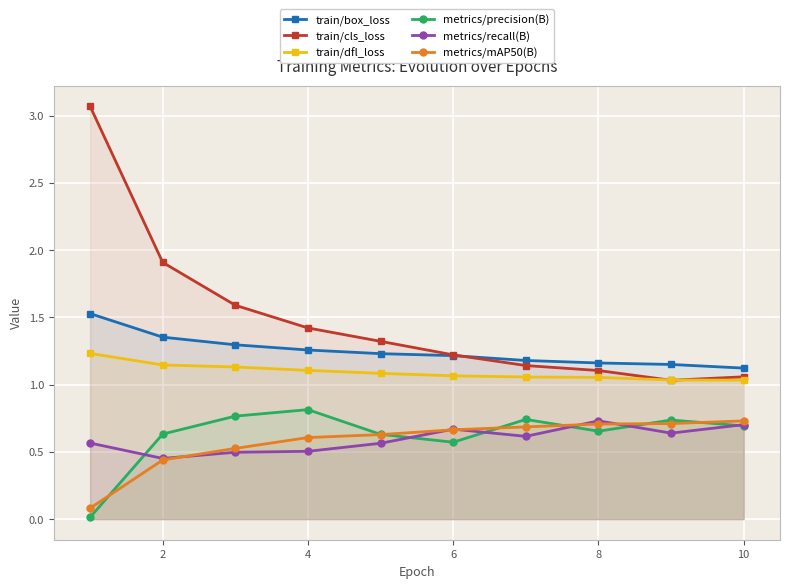

Which series has the largest total across all categories?

train/cls_loss